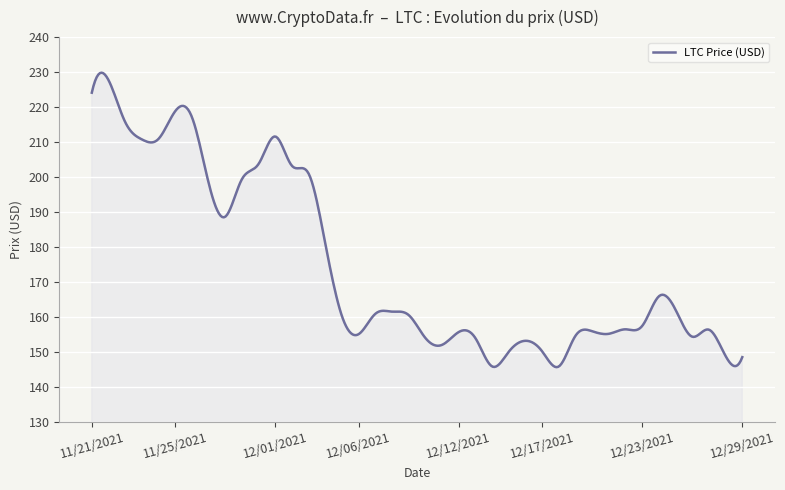

What is the difference between the maximum and minimum values?

84.1